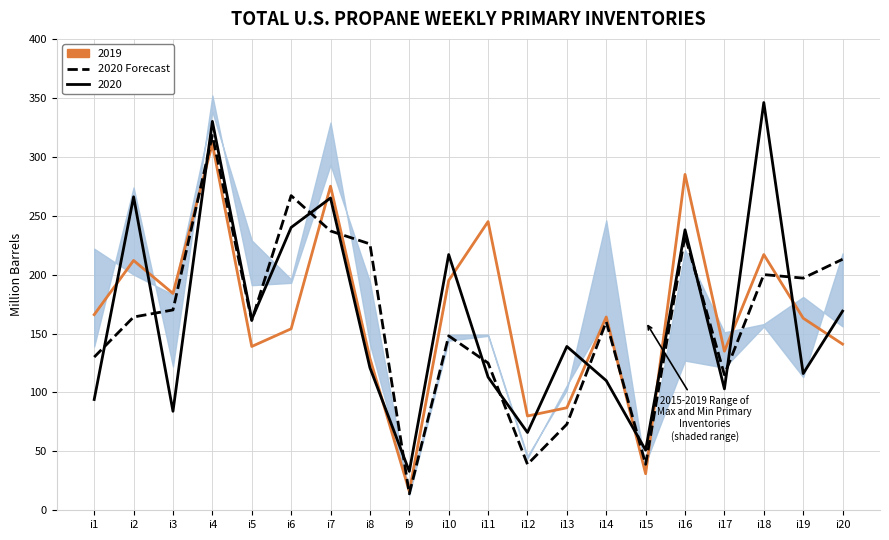

What is the minimum value shown in the chart?

14